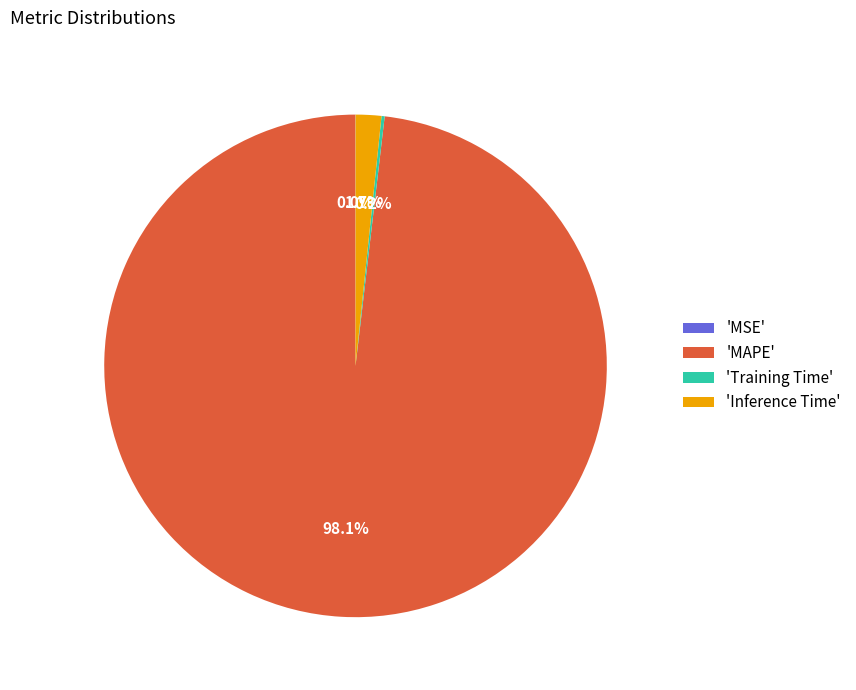

Do 'Inference Time' and 'MAPE' together represent more than half of the pie?

Yes